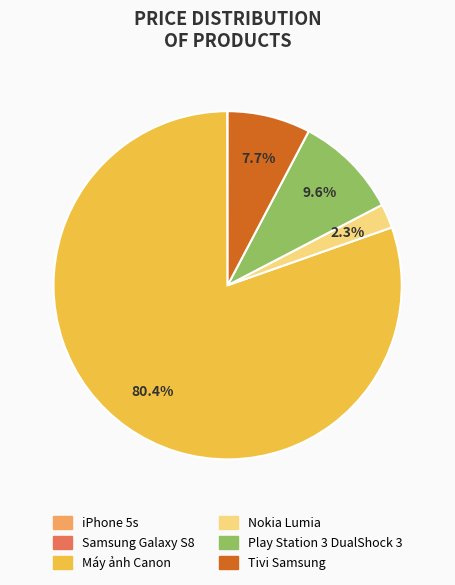

To the nearest percent, what portion does Tivi Samsung represent?

8%